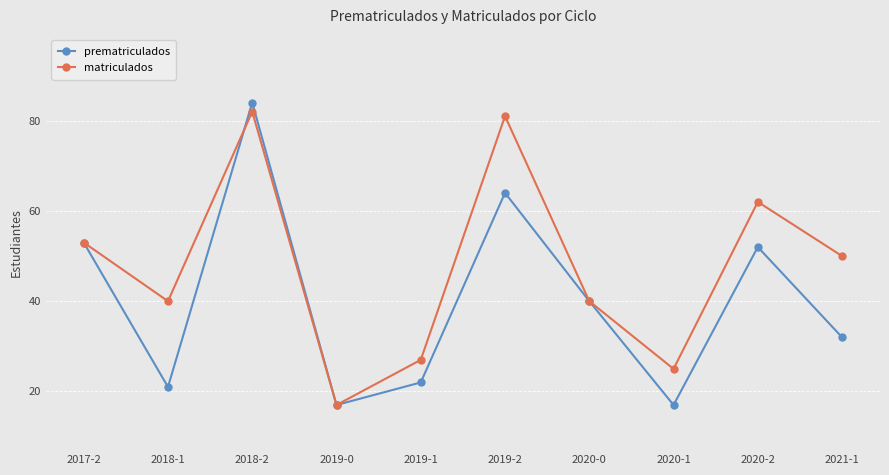

At which label does prematriculados reach its peak?

2018-2